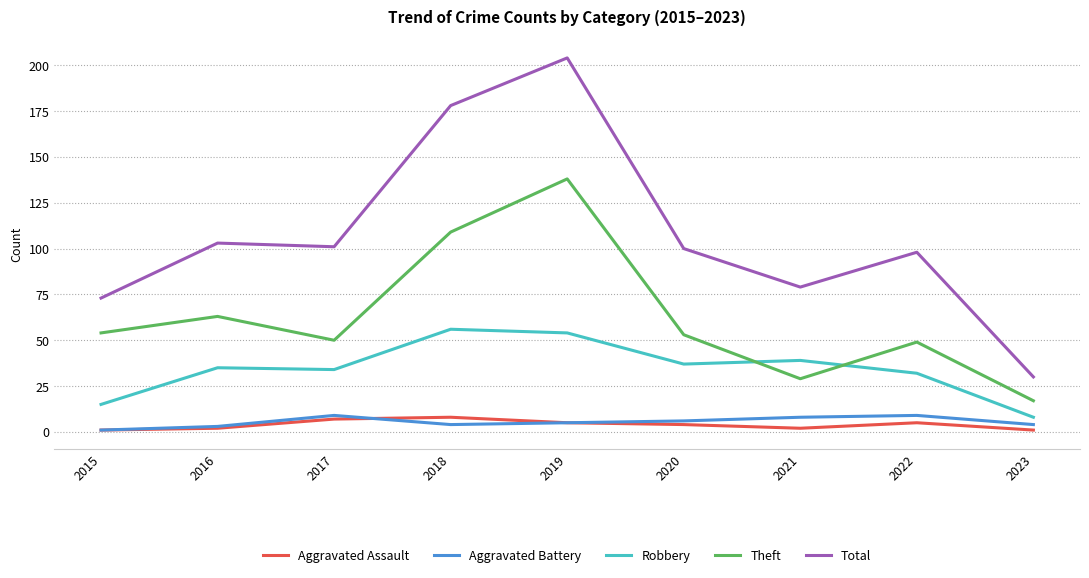

True or false: Aggravated Battery has a value of 6 at 2020.

True